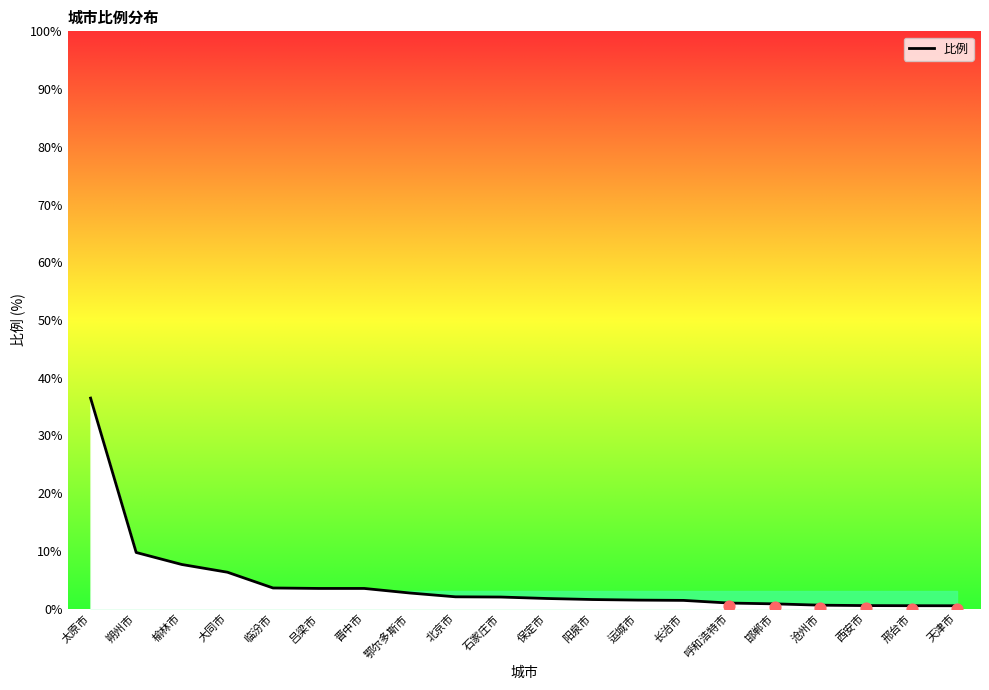

Approximately how many times larger is the value at 邢台市 compared to 石家庄市?

0.3